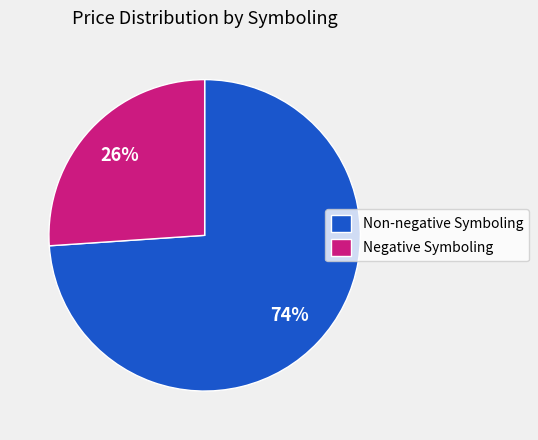

Rank the categories by value from lowest to highest.

Negative Symboling, Non-negative Symboling